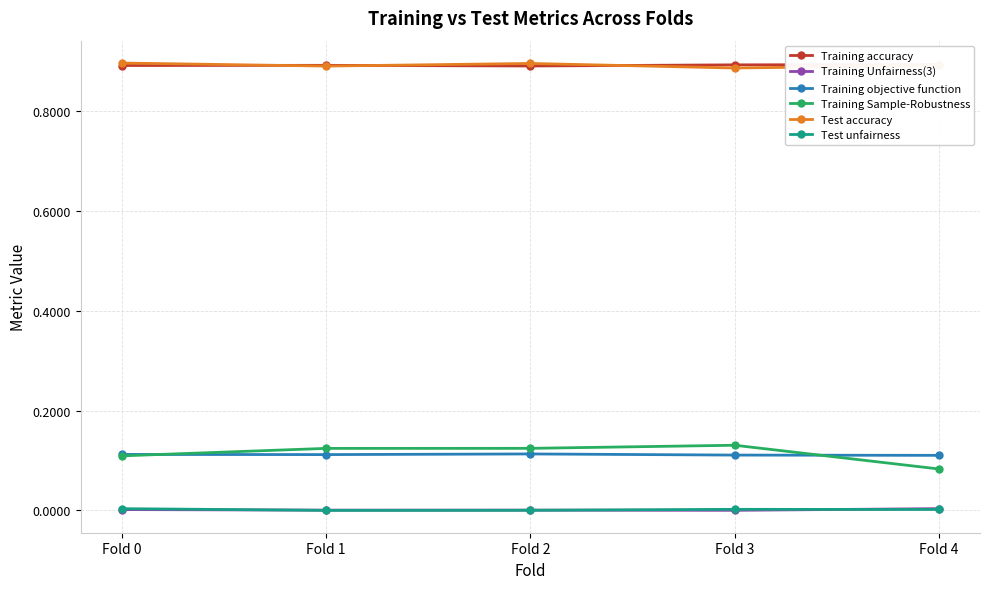

In Training Unfairness(3), how many points are lower than both neighbors (excluding endpoints)?

2